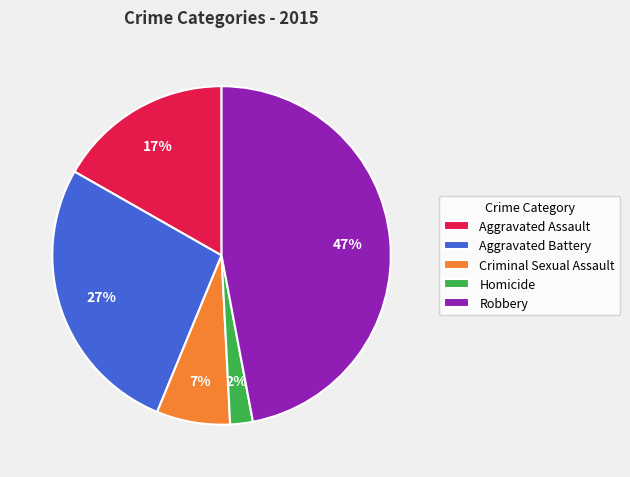

Does Criminal Sexual Assault account for over 50% of the chart?

No